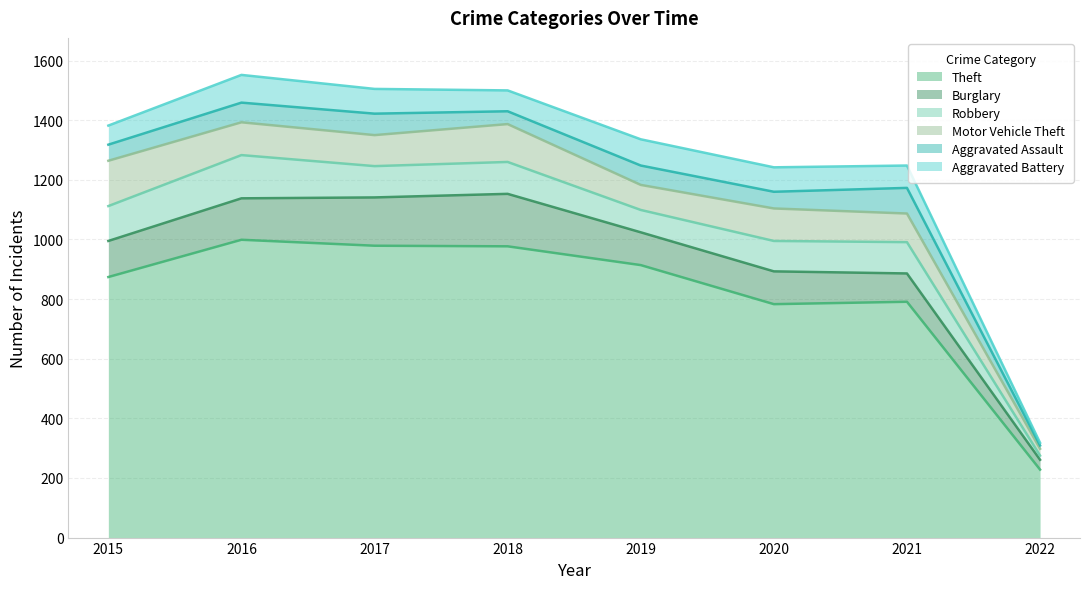

True or false: Burglary and Aggravated Assault intersect in this chart.

False